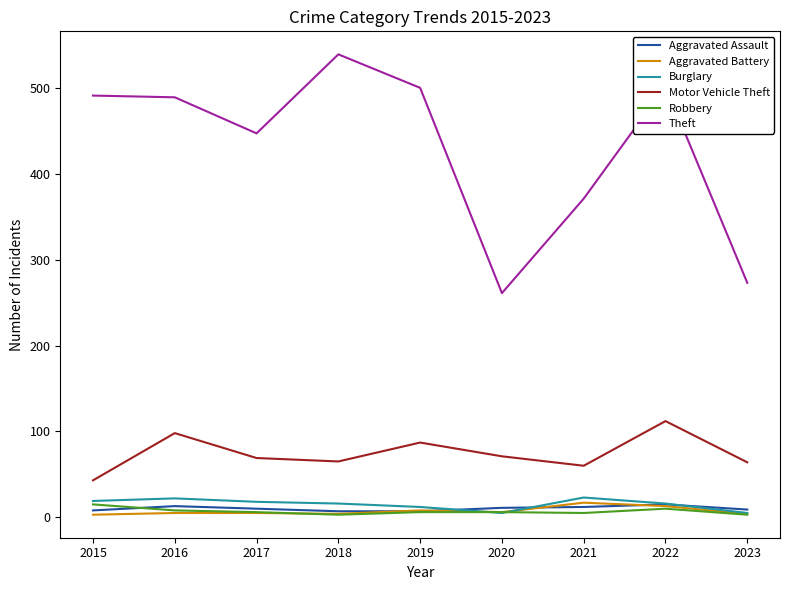

How many lines are shown in the chart?

6